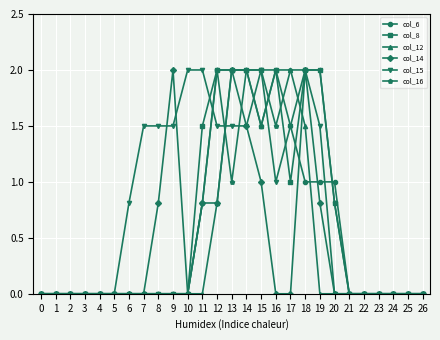

Reading right to left, what are all the values shown in this chart?

col_6: 0.0	0.0	0.0	0.0	0.0	0.0	1.0	1.0	1.0	1.5	2.0	1.5	2.0	2.0	2.0	0.8	0.0	0.0	0.0	0.0	0.0	0.0	0.0	0.0	0.0	0.0	0.0
col_8: 0.0	0.0	0.0	0.0	0.0	0.0	0.8	2.0	2.0	1.0	2.0	2.0	2.0	2.0	2.0	1.5	0.0	0.0	0.0	0.0	0.0	0.0	0.0	0.0	0.0	0.0	0.0
col_12: 0.0	0.0	0.0	0.0	0.0	0.0	0.0	0.0	1.5	2.0	2.0	1.5	2.0	2.0	0.8	0.0	0.0	0.0	0.0	0.0	0.0	0.0	0.0	0.0	0.0	0.0	0.0
col_14: 0.0	0.0	0.0	0.0	0.0	0.0	0.0	0.8	2.0	0.0	0.0	1.0	1.5	2.0	0.8	0.8	0.0	2.0	0.8	0.0	0.0	0.0	0.0	0.0	0.0	0.0	0.0
col_15: 0.0	0.0	0.0	0.0	0.0	0.0	0.0	1.5	2.0	1.5	1.0	2.0	1.5	1.5	1.5	2.0	2.0	1.5	1.5	1.5	0.8	0.0	0.0	0.0	0.0	0.0	0.0
col_16: 0.0	0.0	0.0	0.0	0.0	0.0	0.8	2.0	2.0	2.0	1.5	2.0	2.0	1.0	2.0	0.8	0.0	0.0	0.0	0.0	0.0	0.0	0.0	0.0	0.0	0.0	0.0